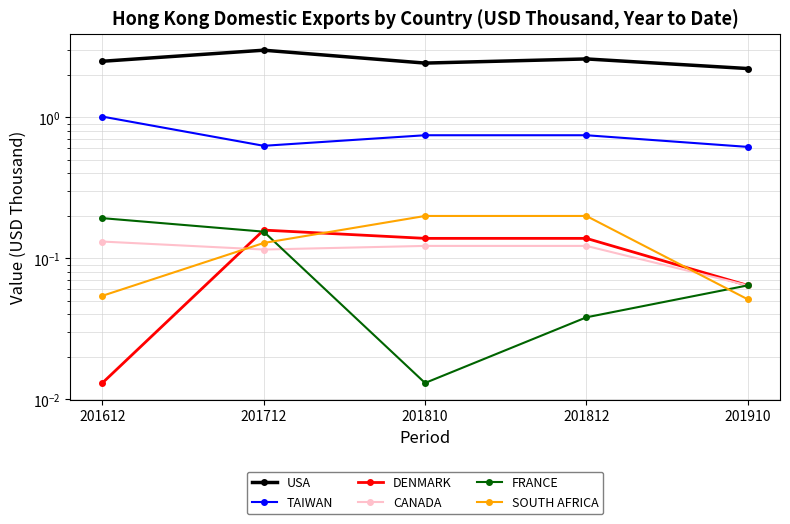

True or false: USA and DENMARK intersect in this chart.

False